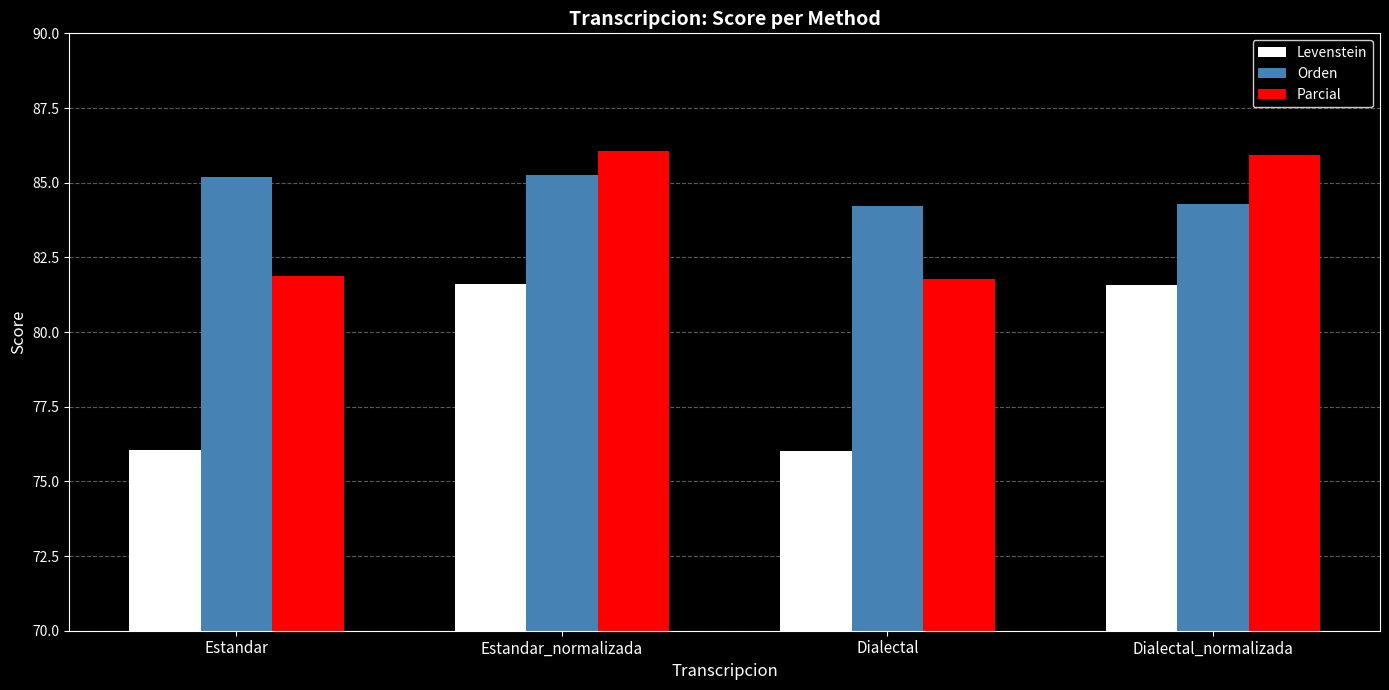

Rank the series by their maximum value, from highest to lowest.

Parcial, Orden, Levenstein